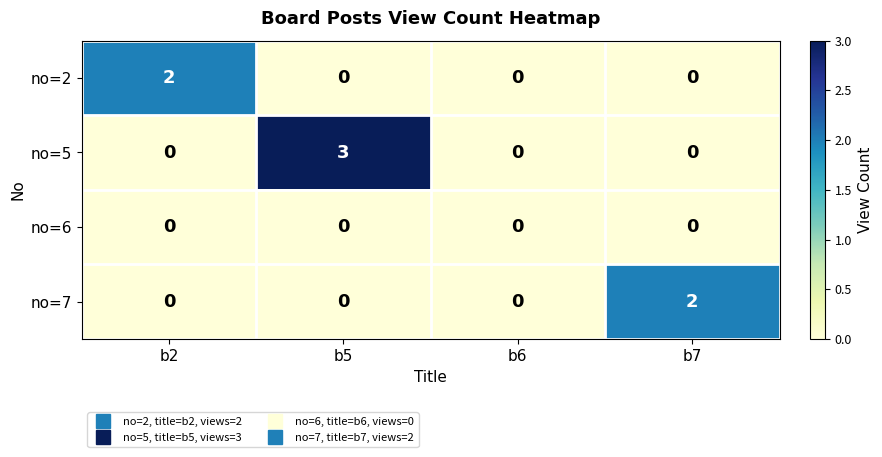

The value of no=6 at b7 is 0. True or false?

True